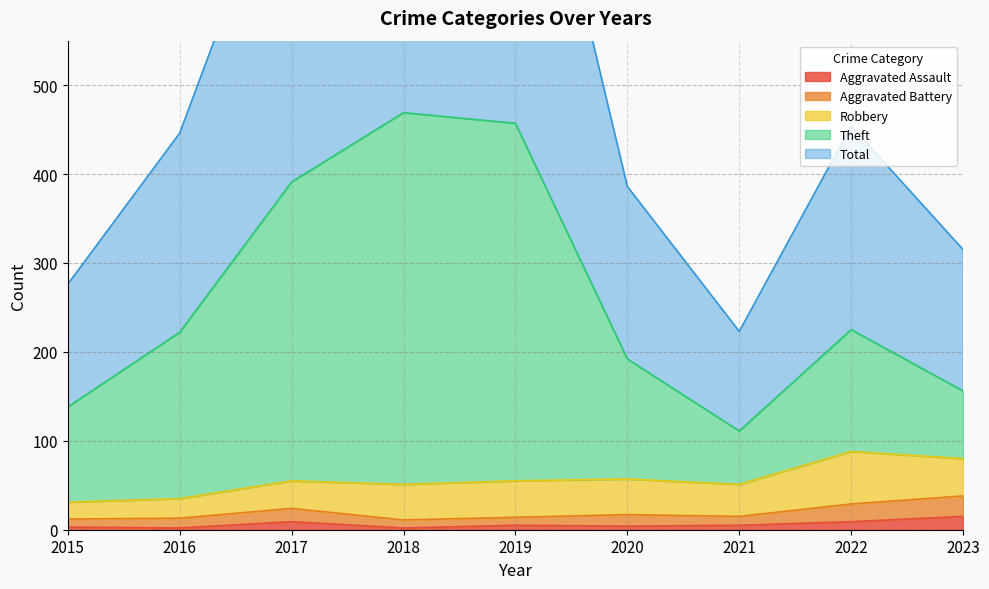

The Aggravated Assault series shows 5 at 2021. True or false?

True